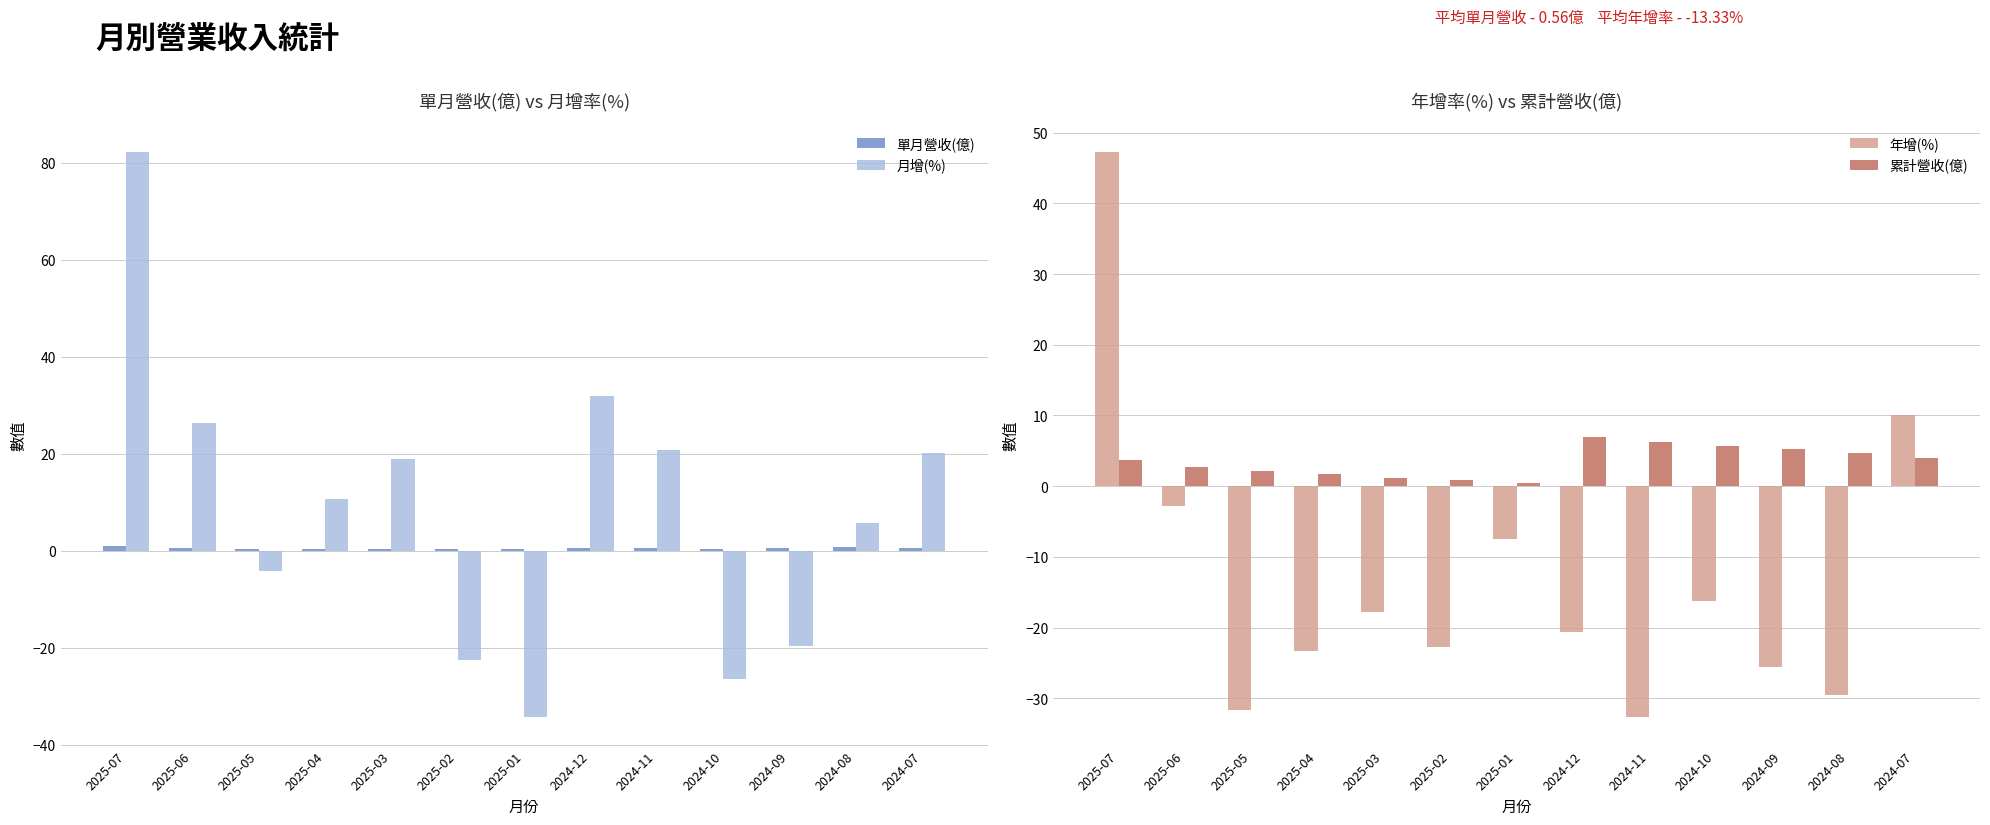

The value of 年增(%) at 2025-05 is -31.7. True or false?

True